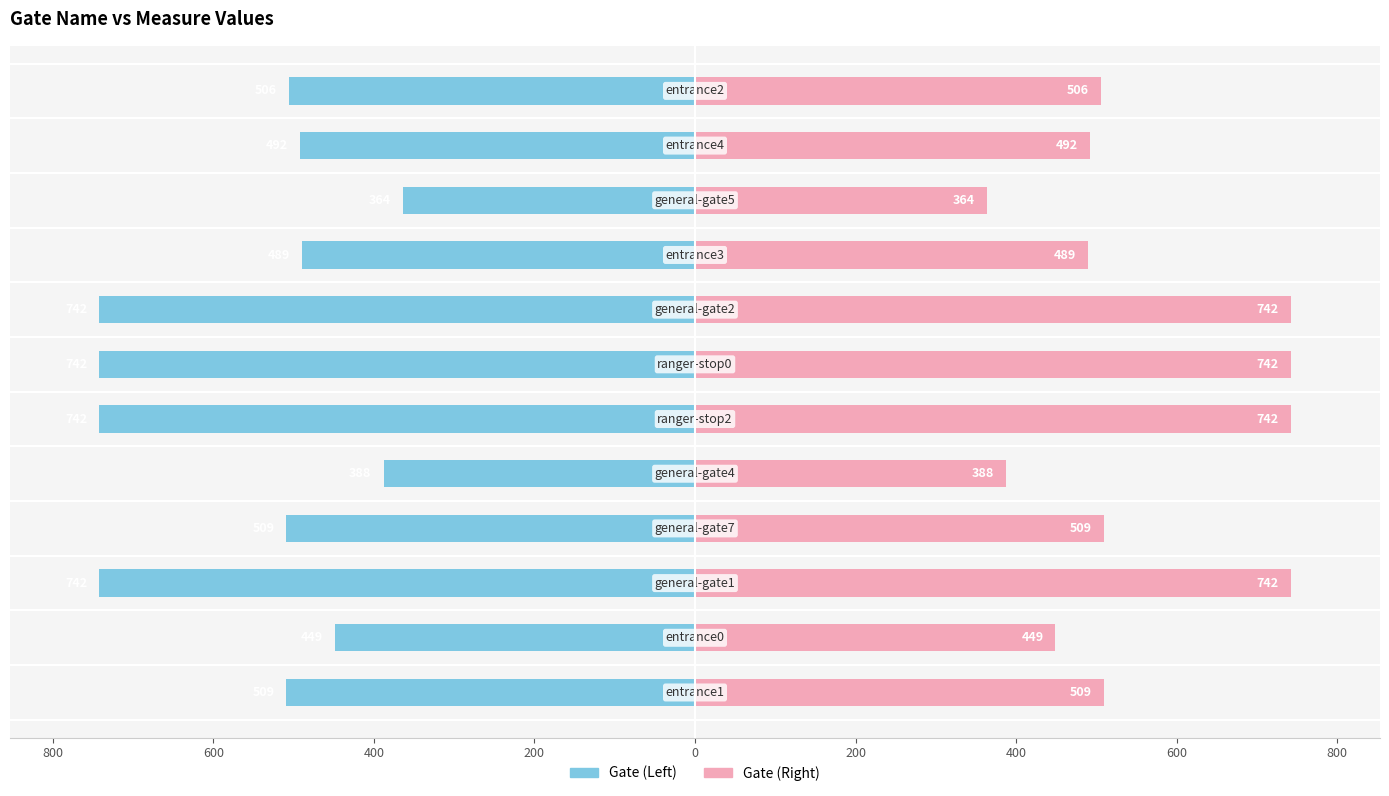

Reading left to right, list all the values displayed in this chart.

Measure_Values (left): -509	-449	-742	-509	-388	-742	-742	-742	-489	-364	-492	-506
Measure_Values (right): 509	449	742	509	388	742	742	742	489	364	492	506